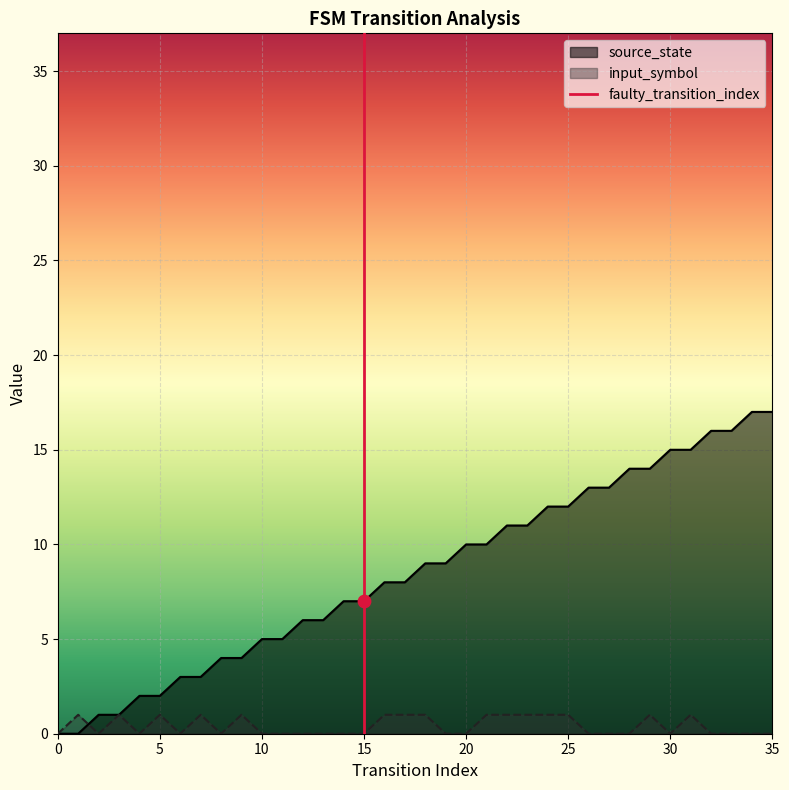

Which has a higher value, 5 or 0?

5